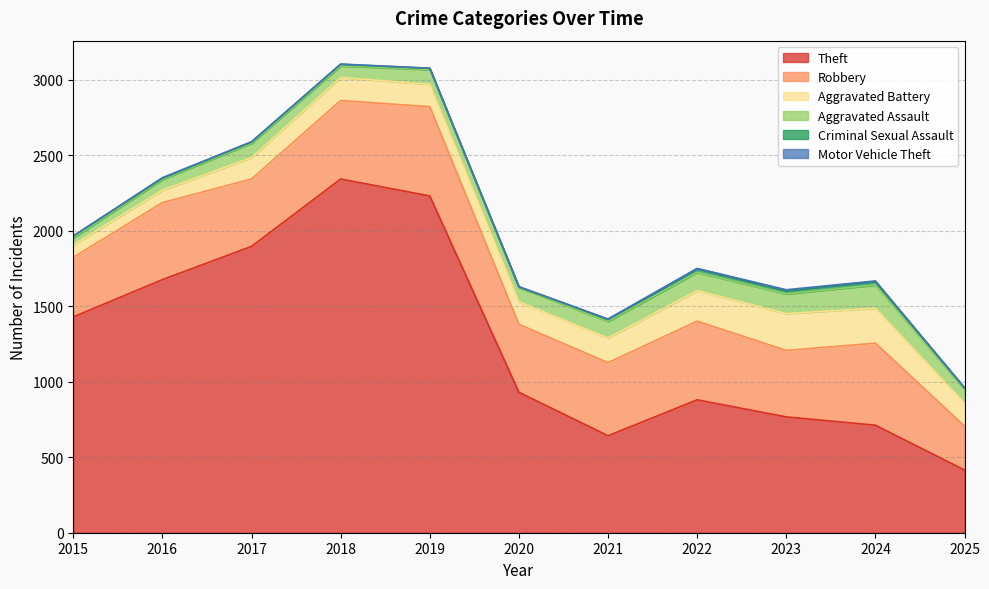

What is the value of the Aggravated Assault point at the 5th from the left?

98